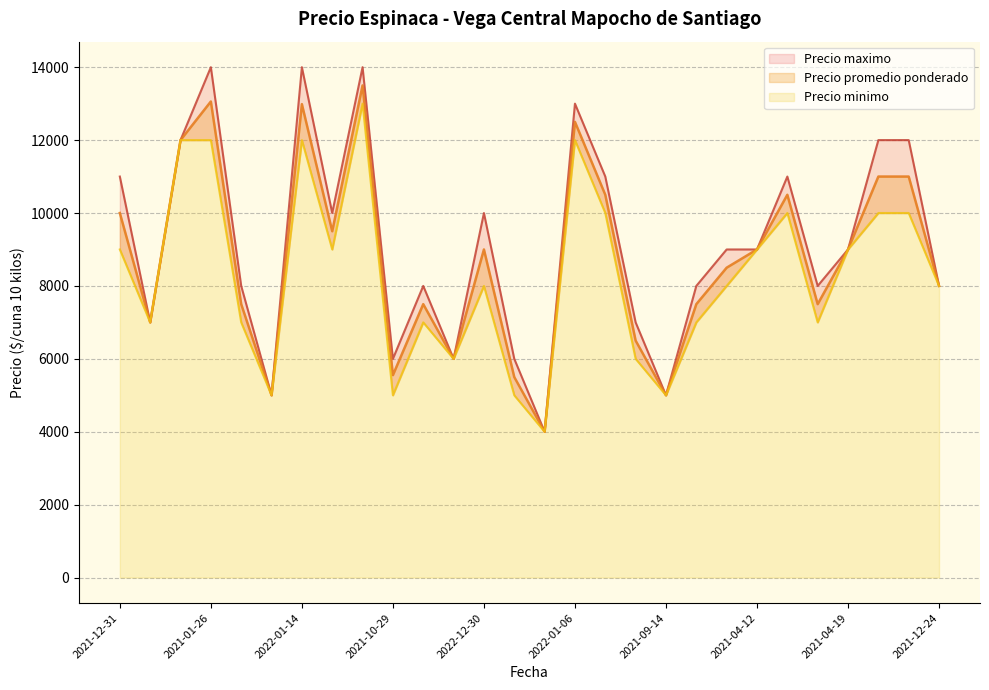

True or false: Precio maximo and Precio promedio ponderado cross at least once.

False